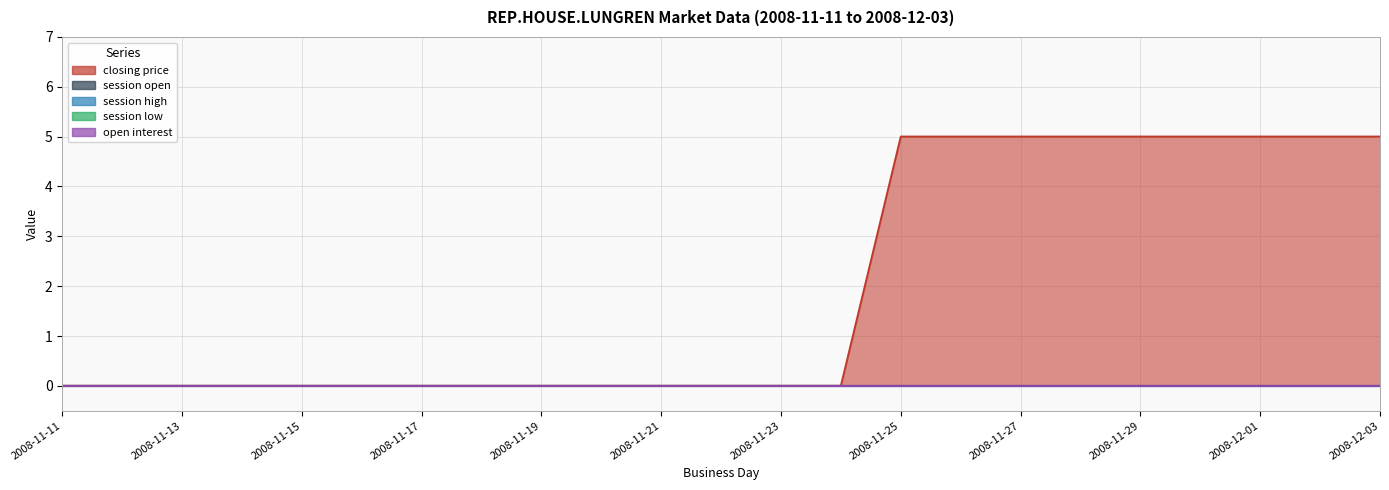

At 2008-11-19, list the series in order from largest to smallest.

closing price, session open, session high, session low, open interest